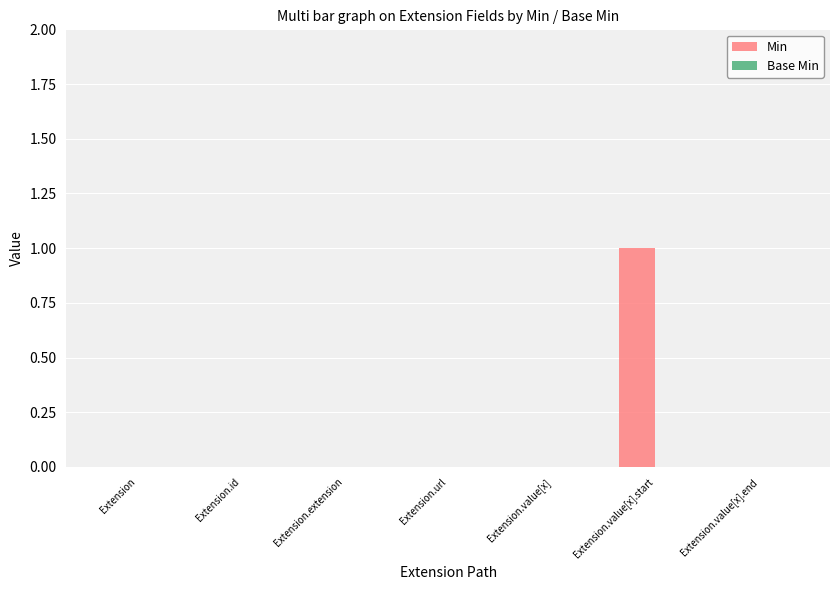

True or false: the data shows 1 at Extension.value[x].

False